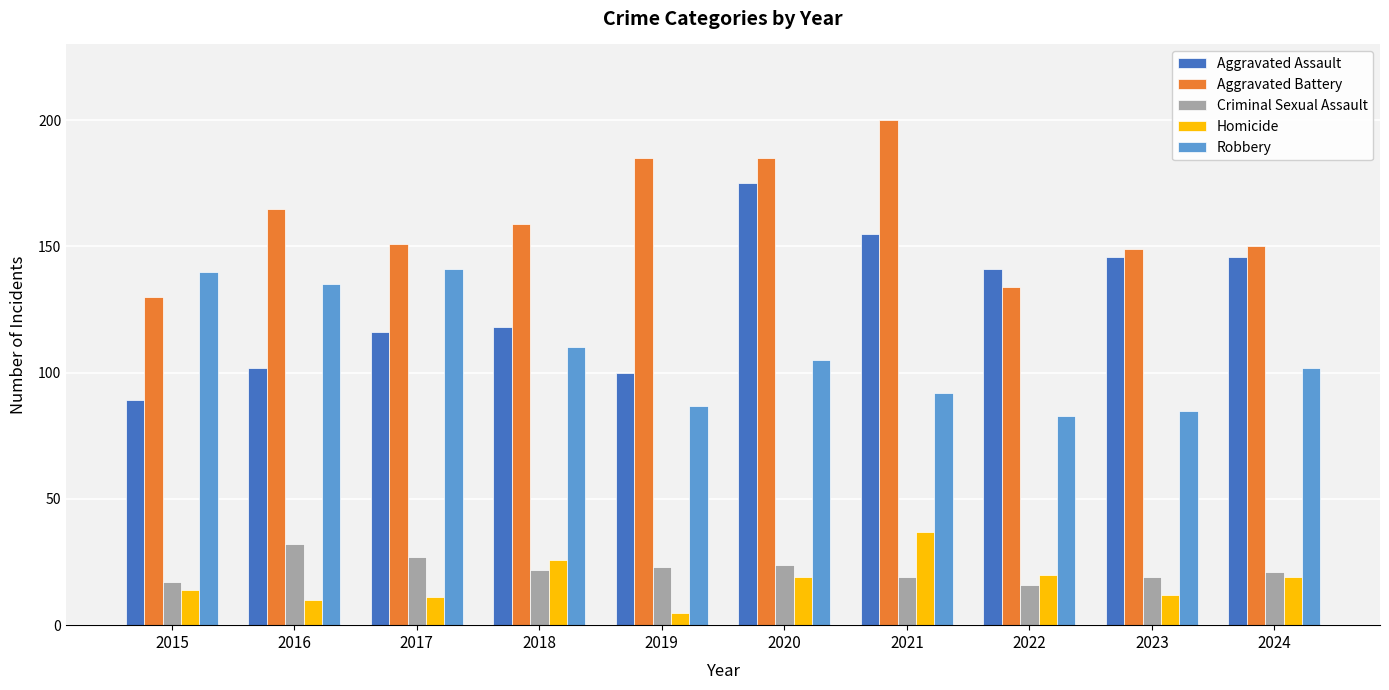

Reading left to right, list all the values displayed in this chart.

Aggravated Assault: 89	102	116	118	100	175	155	141	146	146
Aggravated Battery: 130	165	151	159	185	185	200	134	149	150
Criminal Sexual Assault: 17	32	27	22	23	24	19	16	19	21
Homicide: 14	10	11	26	5	19	37	20	12	19
Robbery: 140	135	141	110	87	105	92	83	85	102